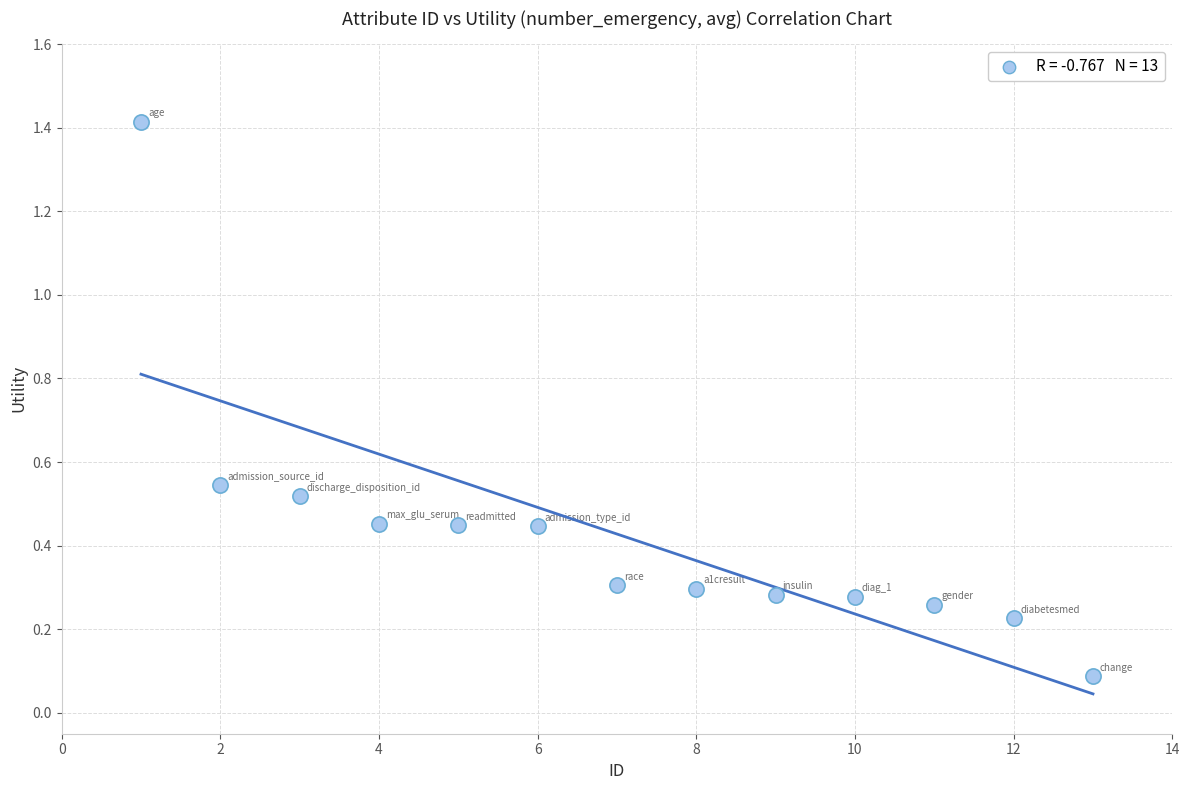

What is the range of X values (max minus min)?

12.0